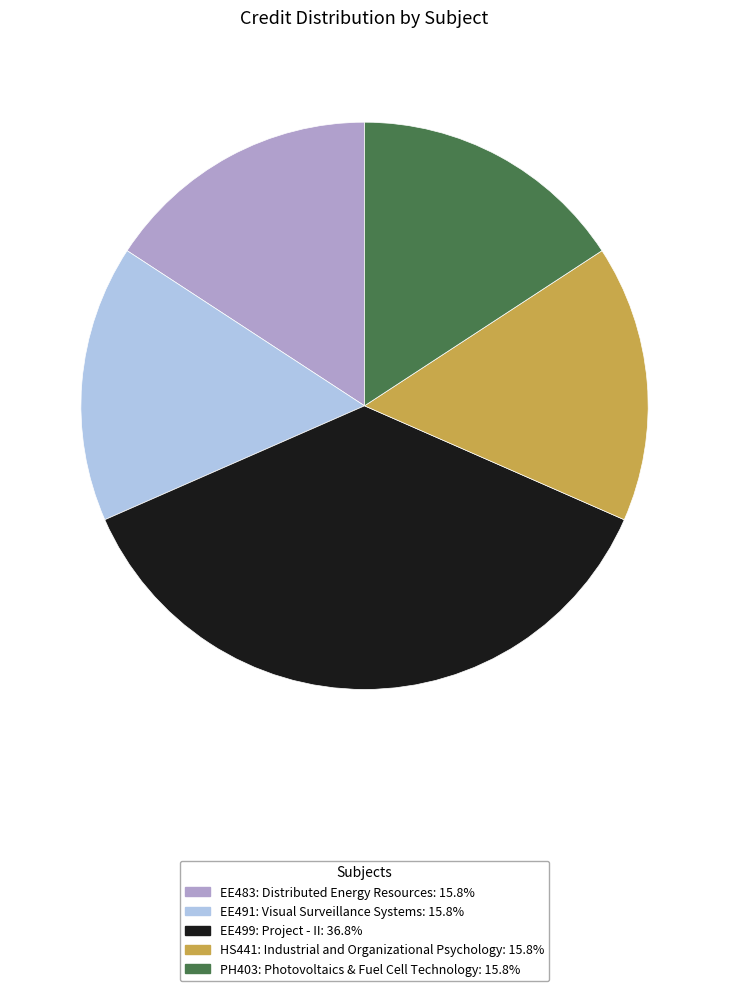

Count the number of slices in the pie.

5